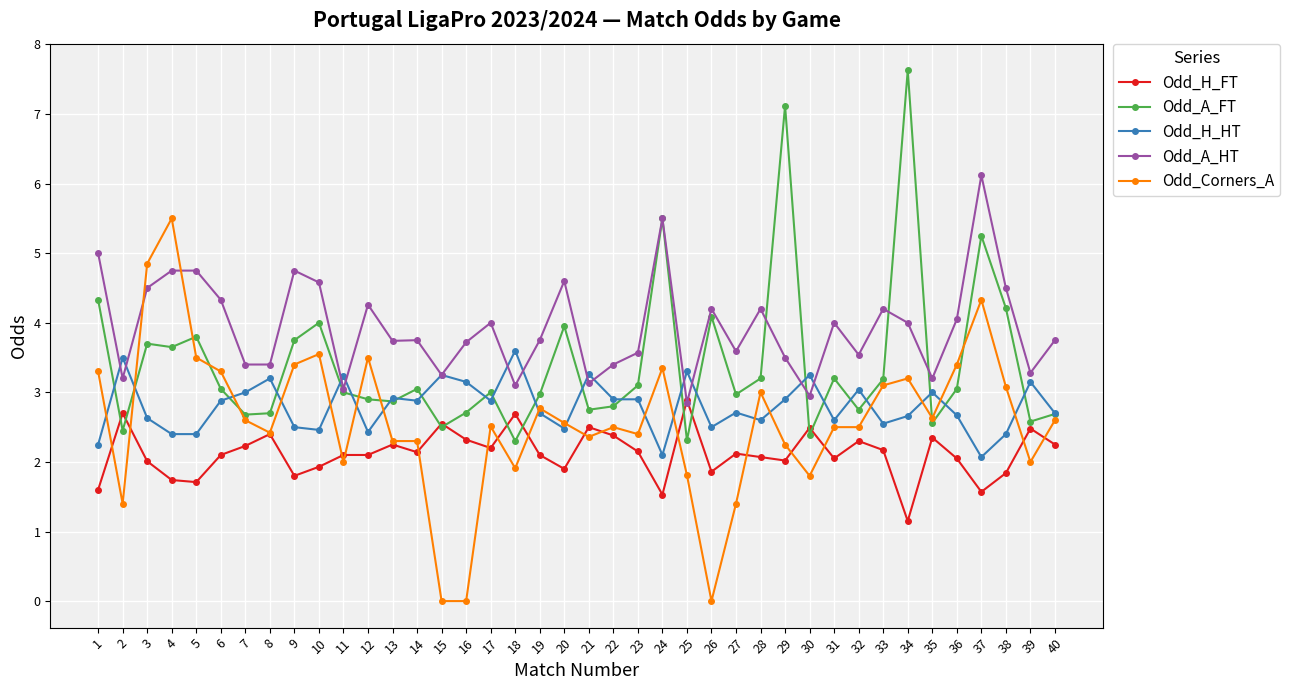

What is the average value of the Odd_A_FT series?

3.4